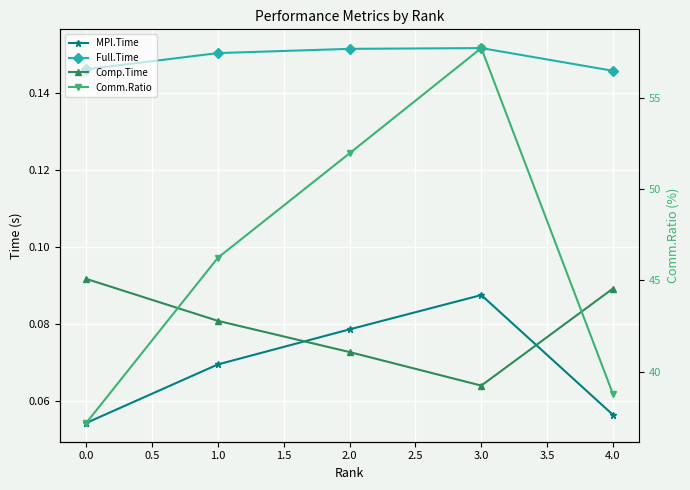

How many lines are shown in the chart?

4